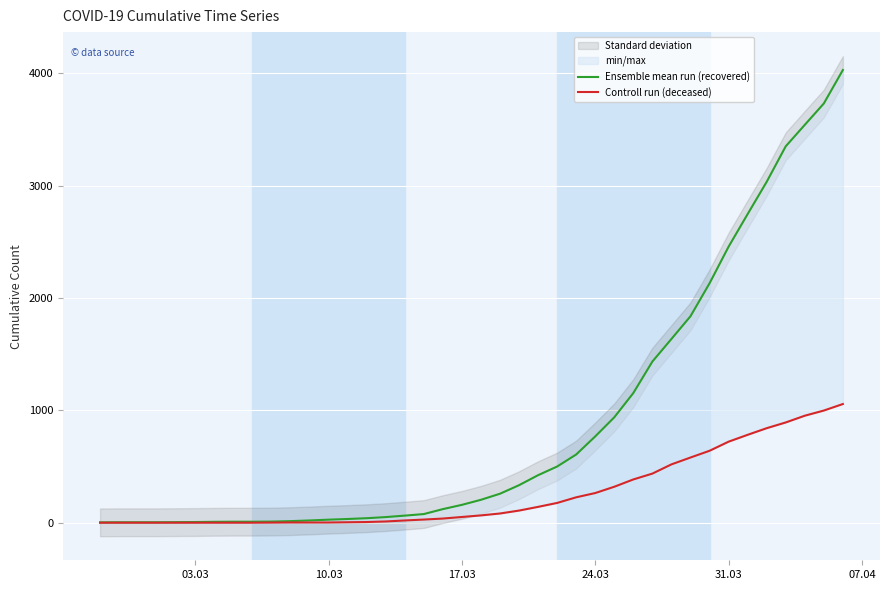

What is the sum of all Ensemble mean run (recovered) values?

35770